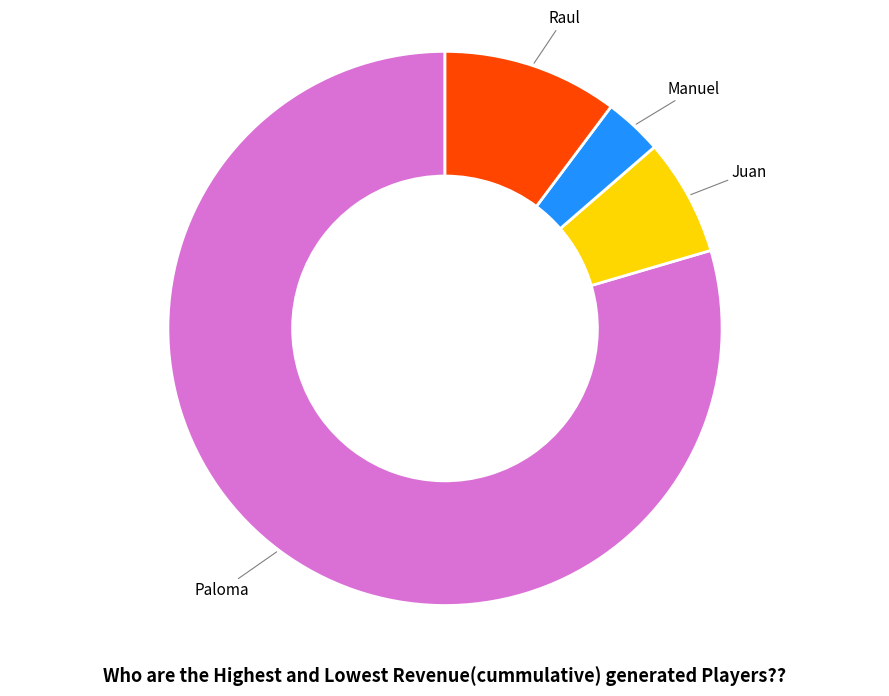

Is there a majority slice in this chart?

Yes